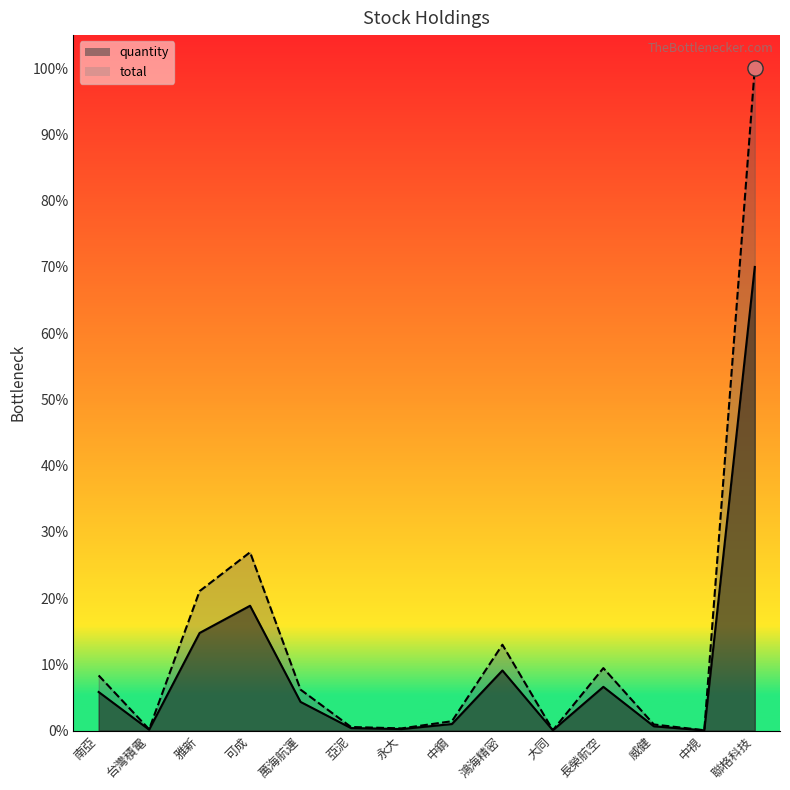

Which series reaches the minimum Y coordinate?

quantity